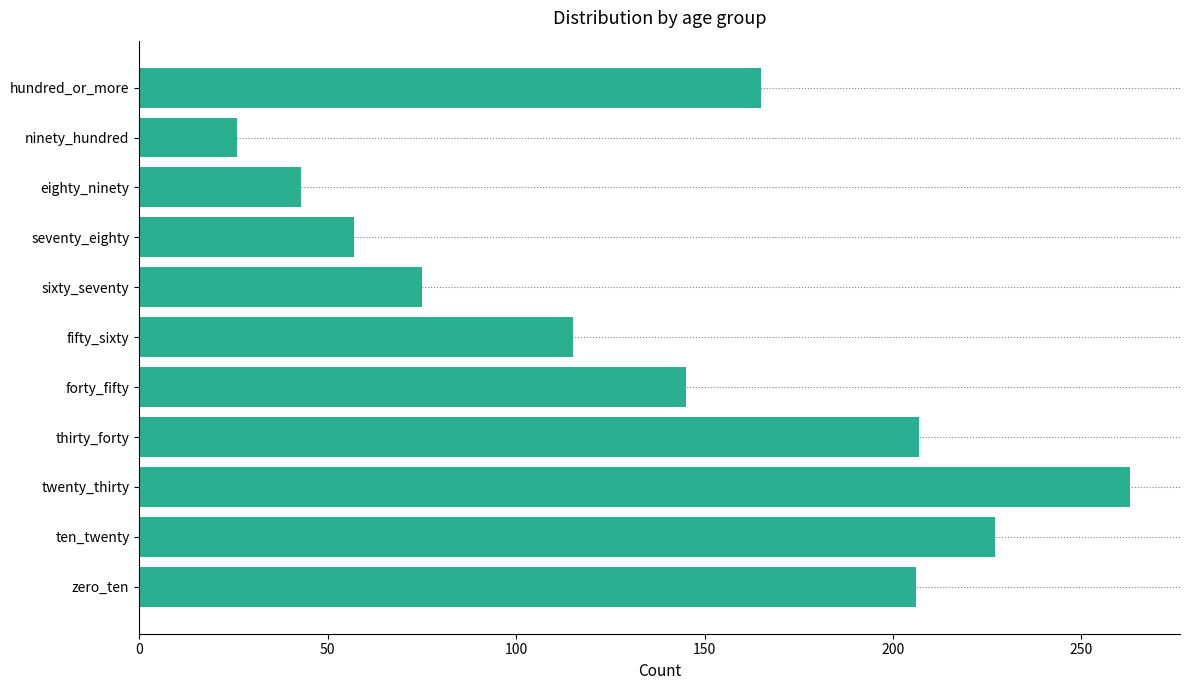

What is the change in value from thirty_forty to fifty_sixty?

-92